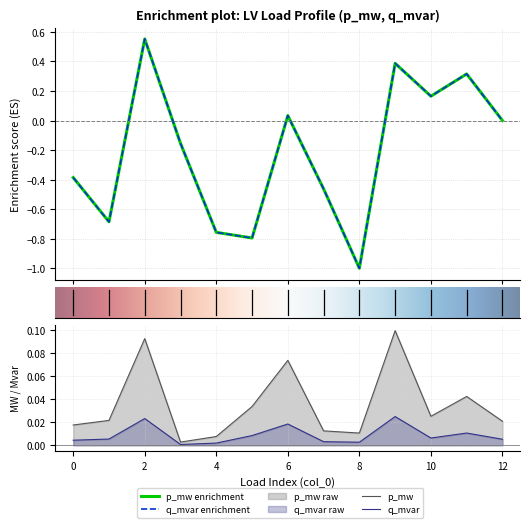

Is it true that p_mw equals 0.0 at 12?

False